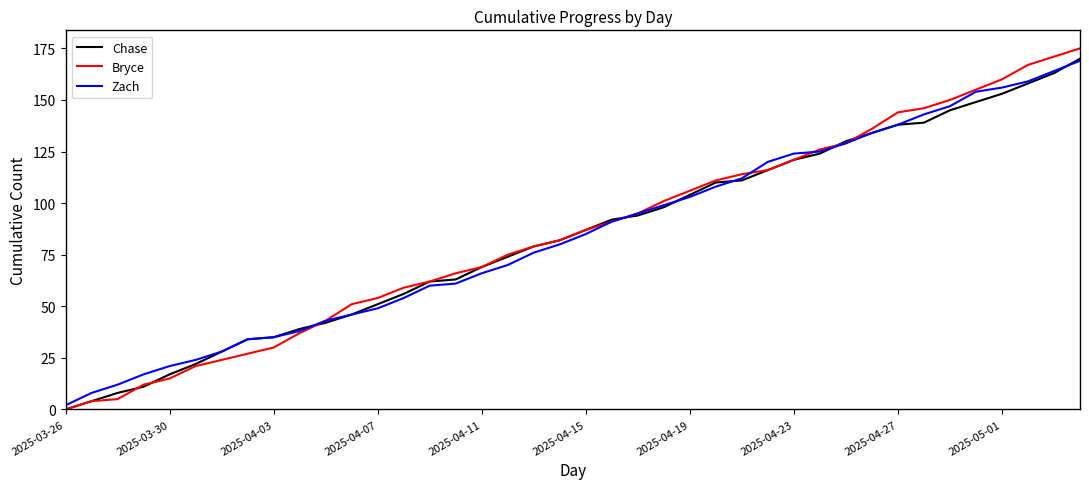

Which series has the largest range (max minus min)?

Bryce